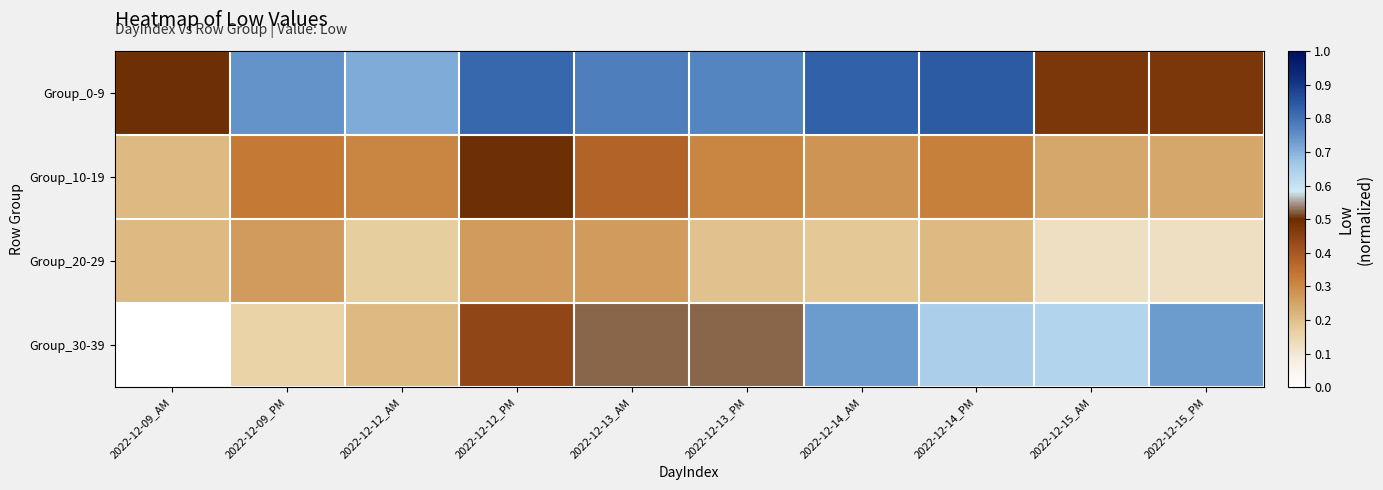

At which category does the chart reach its minimum across all series?

2022-12-09_AM